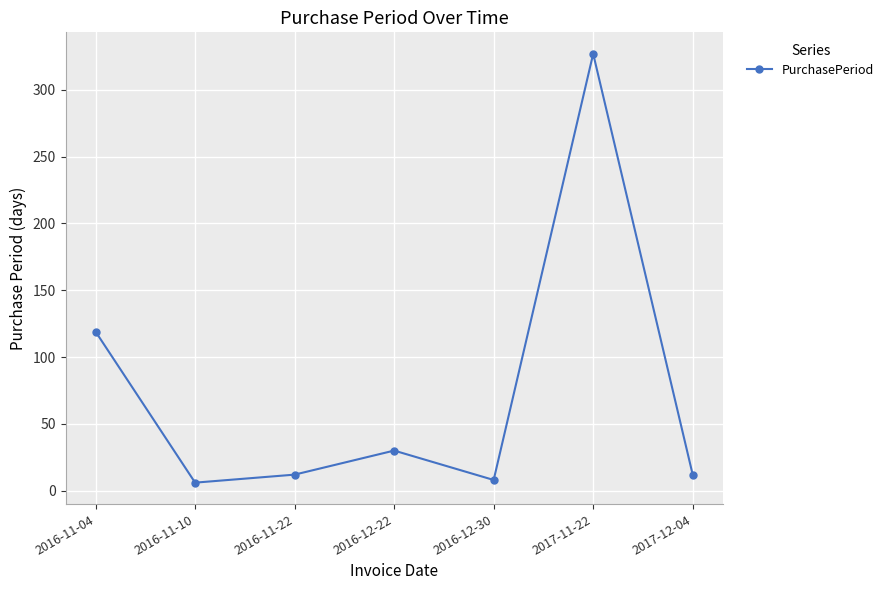

What is the label of the 4th point from the right?

2016-12-22